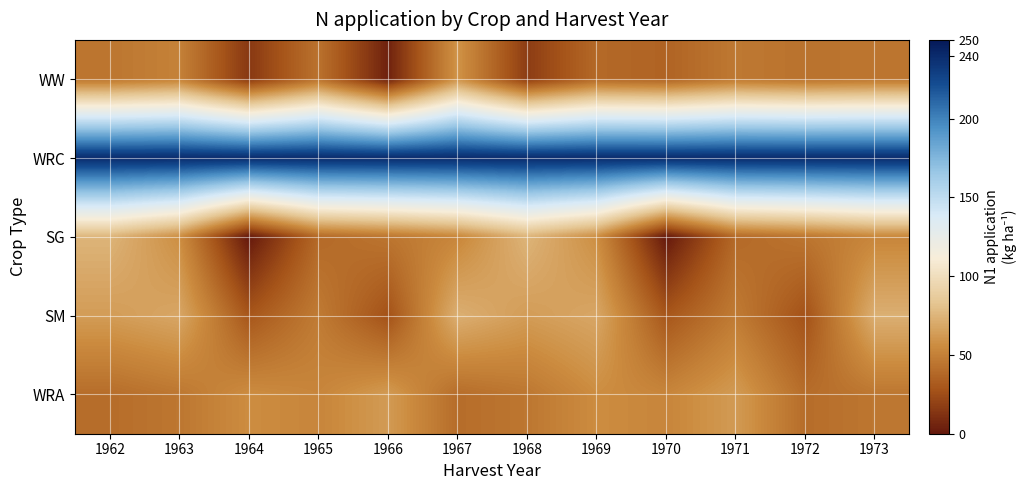

What is the difference between the highest and lowest values at 1962?

199.6